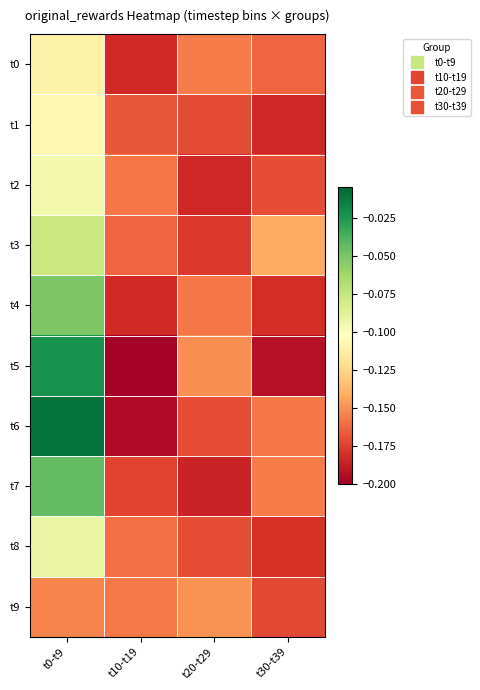

Which series has the largest total across all categories?

t6